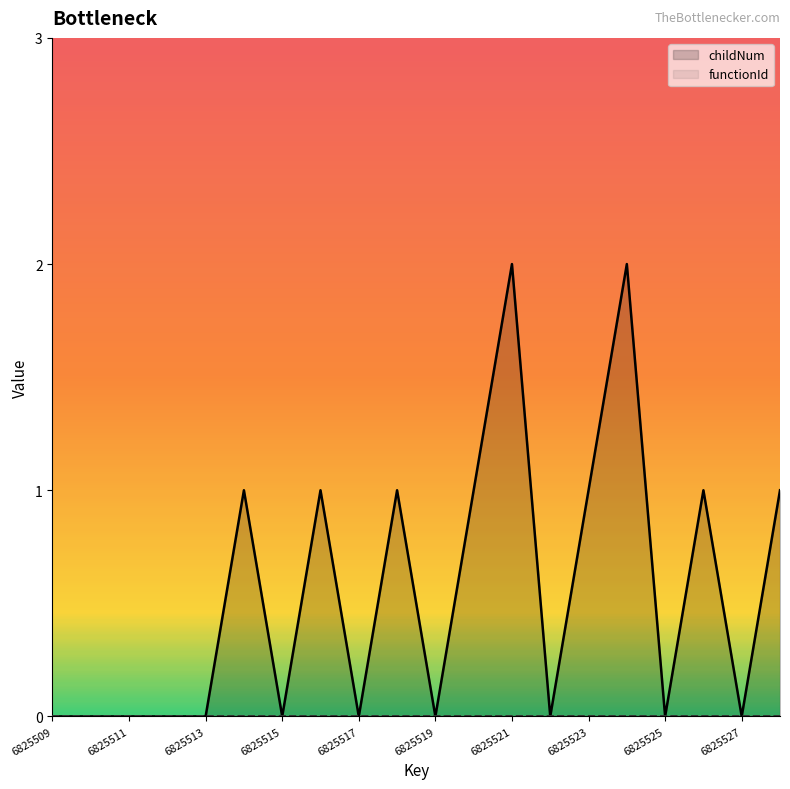

True or false: childNum has a value of -1 at 6825517.

False